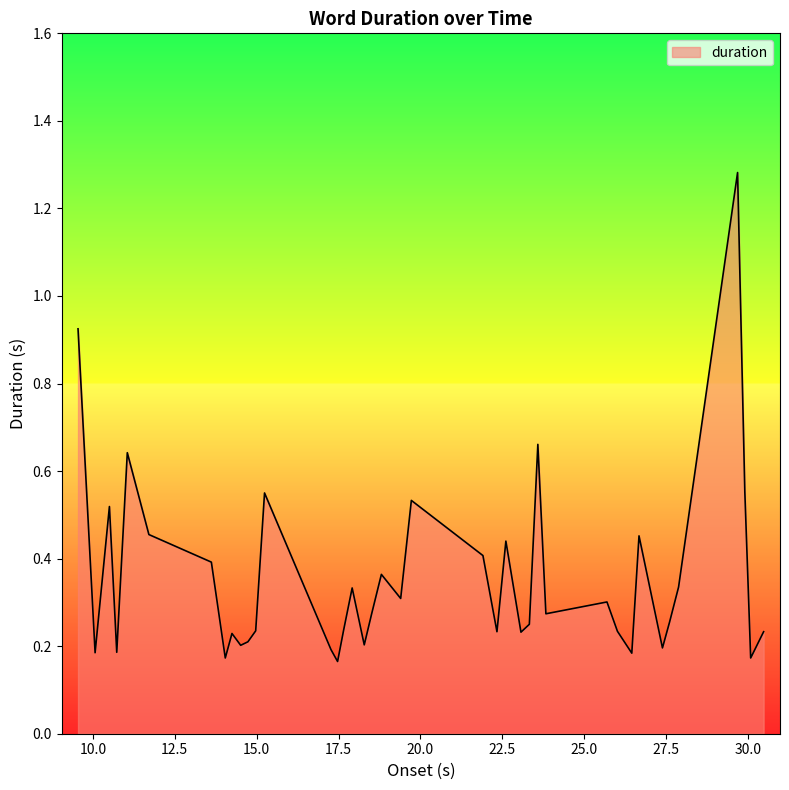

What is the difference between the maximum and minimum values?

1.1